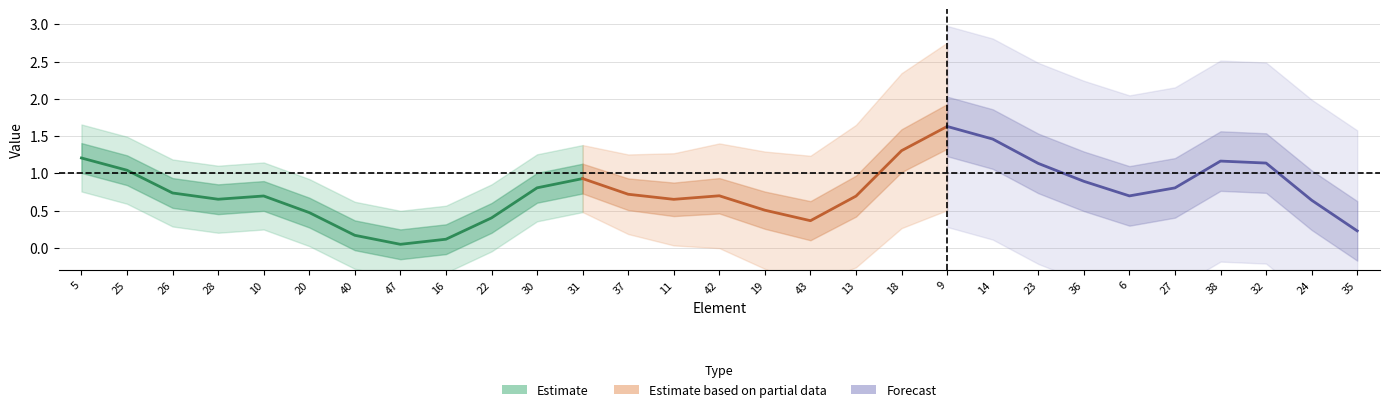

Does the chart display data point markers on the line(s)?

No